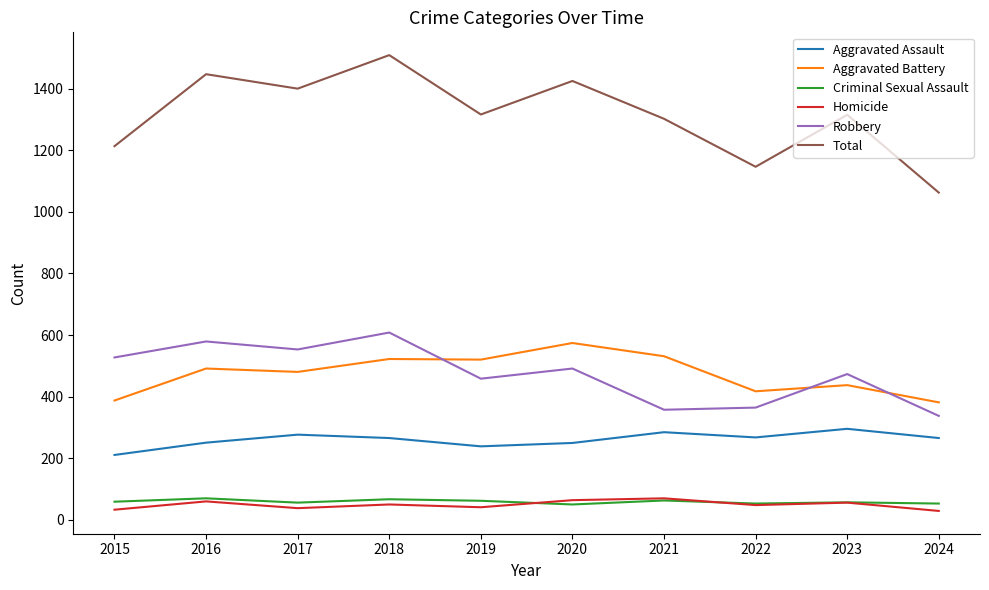

At which category is the sum across all series the highest?

2018